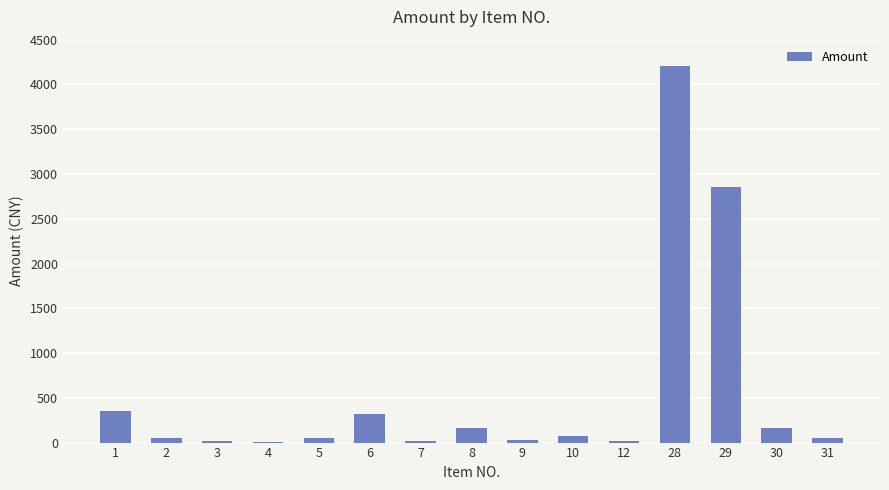

How many distinct data groups are displayed?

1